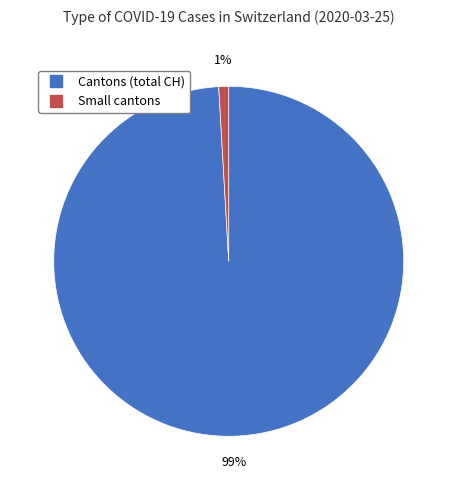

Does any single category account for the majority?

Yes